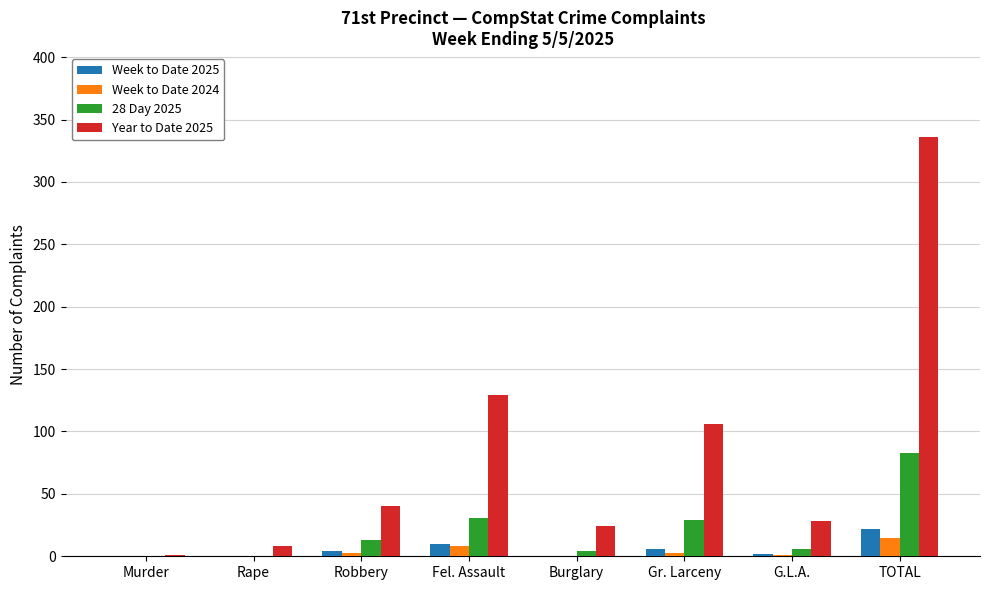

The 28 Day 2025 series shows -43 at Murder. True or false?

False